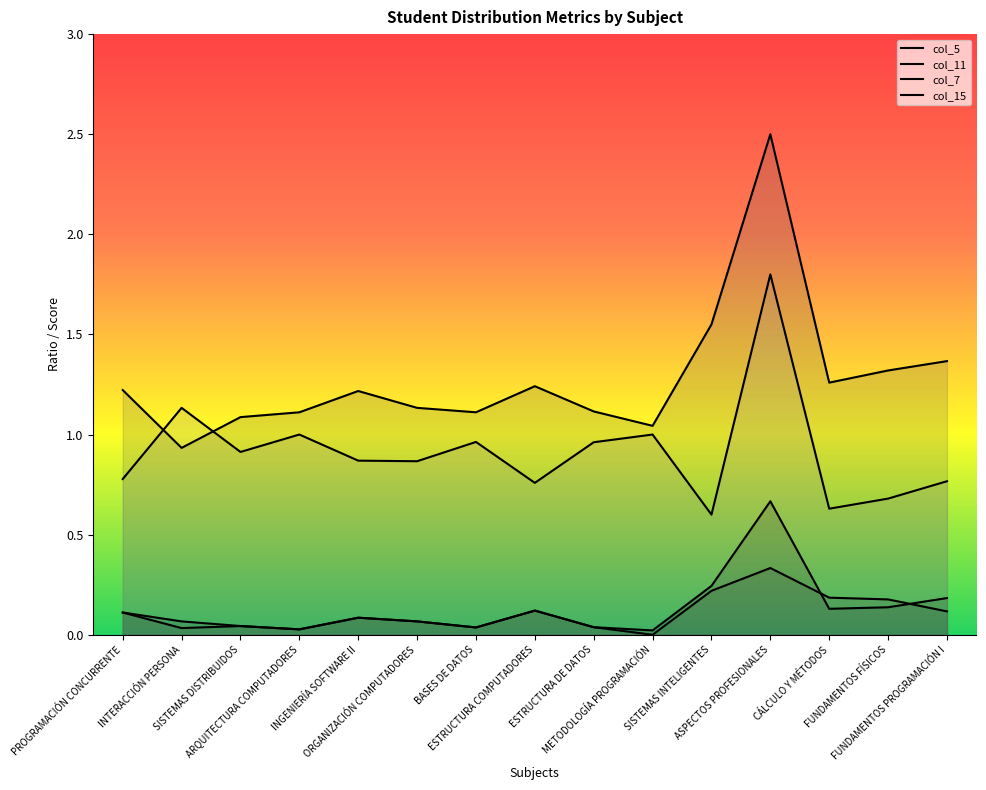

True or false: col_7 and col_11 cross at least once.

False